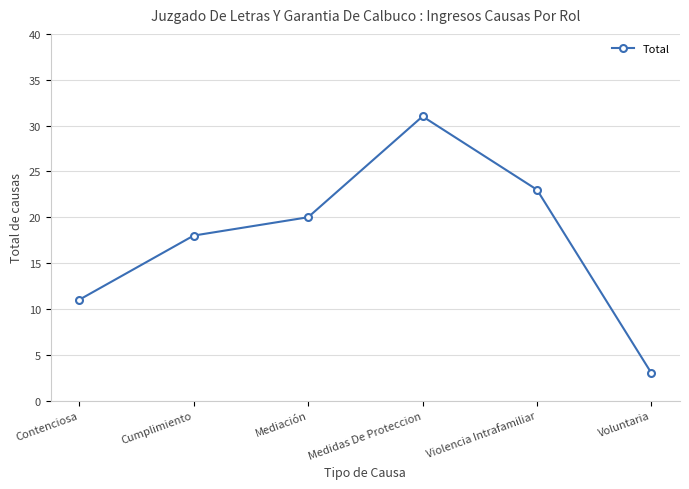

What is the difference between the maximum and minimum values?

28